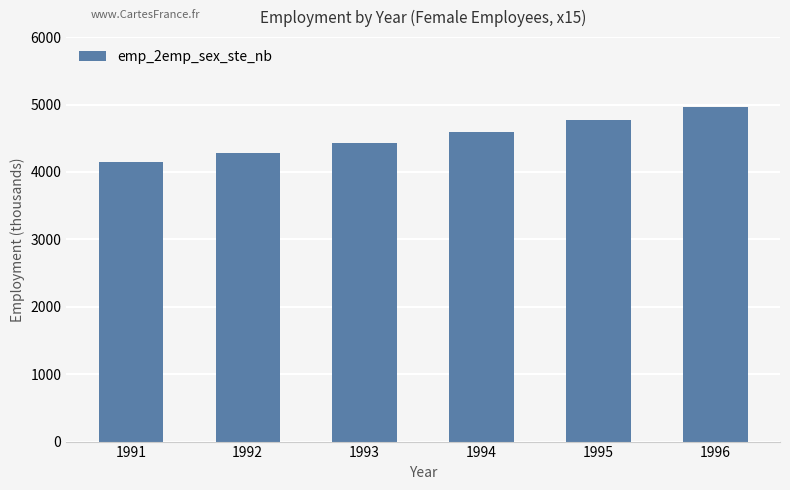

Reading right to left, list all the values displayed in this chart.

1996=4960.1	1995=4772.3	1994=4595.7	1993=4425.6	1992=4280.2	1991=4144.5